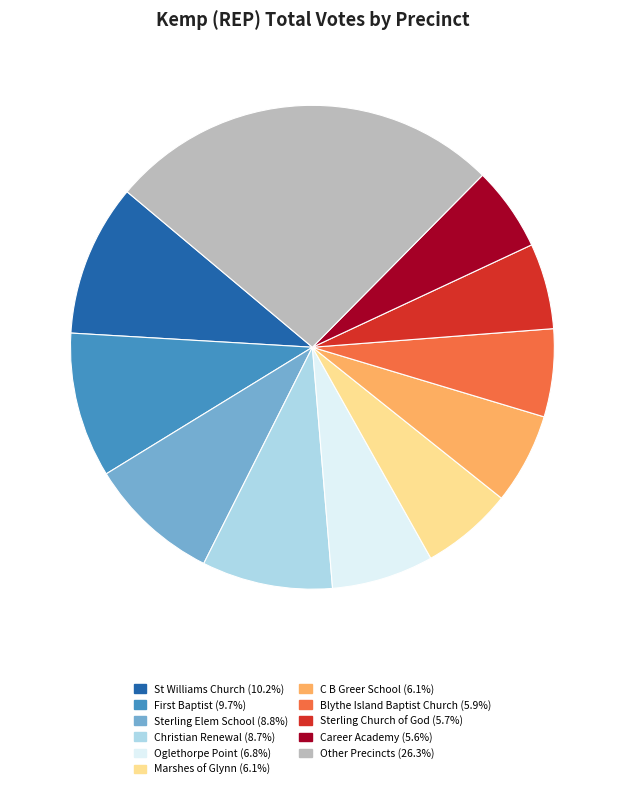

Is there a majority slice in this chart?

No